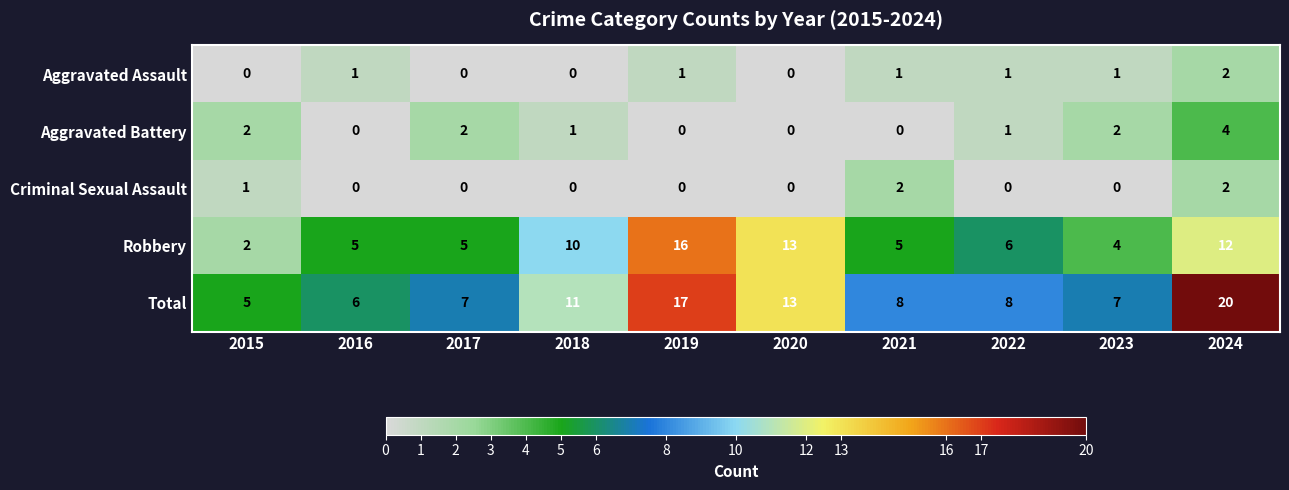

What is the sum of all Aggravated Battery values?

12